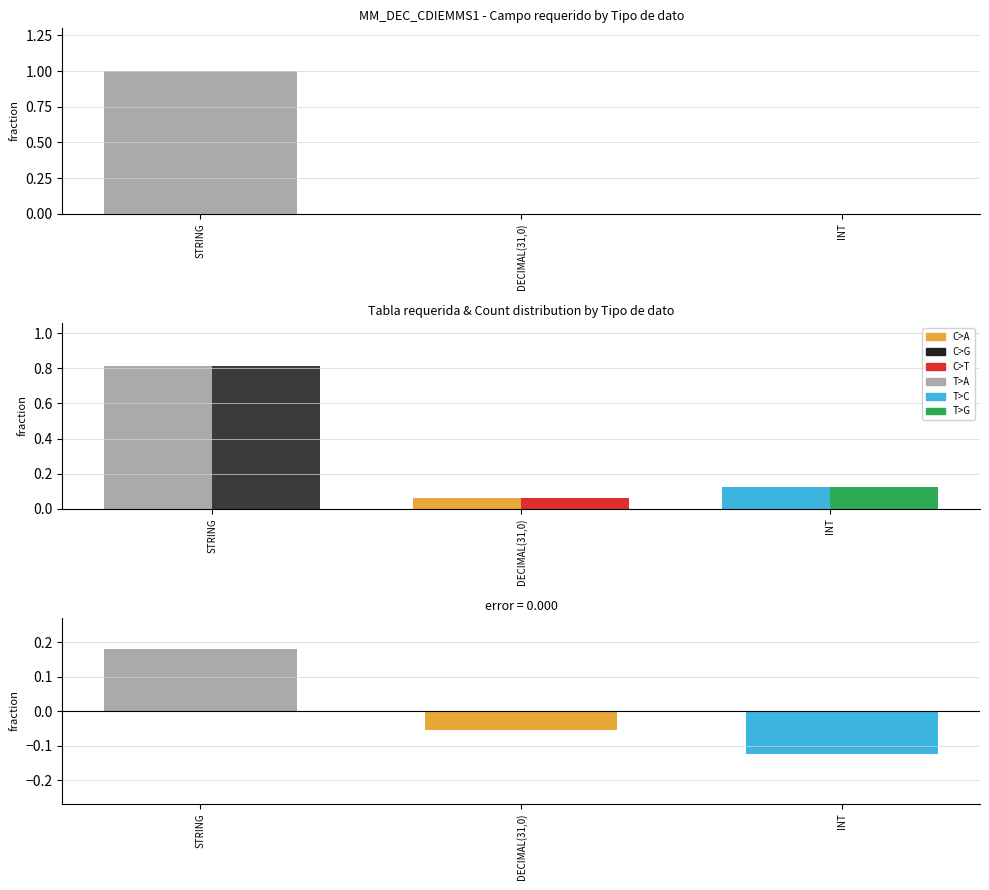

Reading right to left, list all the values displayed in this chart.

Campo requerido: INT=0.0	DECIMAL(31,0)=0.0	STRING=1.0
Tabla requerida: INT=0.1	DECIMAL(31,0)=0.1	STRING=0.8
Count: INT=0.1	DECIMAL(31,0)=0.1	STRING=0.8
error: INT=-0.1	DECIMAL(31,0)=-0.1	STRING=0.2